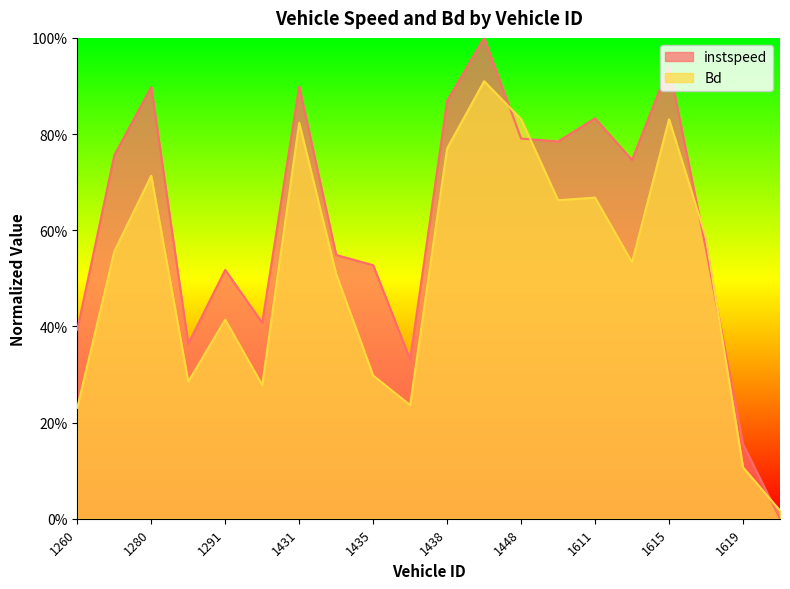

Reading left to right, what are all the values shown in this chart?

instspeed: 1260=0.4	1261=0.8	1280=0.9	1282=0.4	1291=0.5	1423=0.4	1431=0.9	1433=0.5	1435=0.5	1436=0.3	1438=0.9	1446=1.0	1448=0.8	1590=0.8	1611=0.8	1612=0.7	1615=0.9	1617=0.6	1619=0.2	1623=0.0
Bd: 1260=0.2	1261=0.6	1280=0.7	1282=0.3	1291=0.4	1423=0.3	1431=0.8	1433=0.5	1435=0.3	1436=0.2	1438=0.8	1446=0.9	1448=0.8	1590=0.7	1611=0.7	1612=0.5	1615=0.8	1617=0.6	1619=0.1	1623=0.0